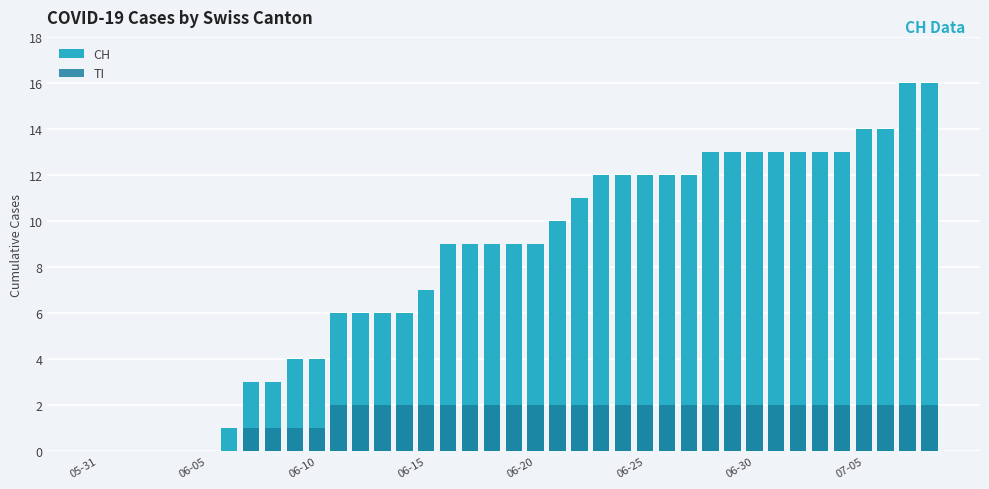

What is the average value of the CH series?

8